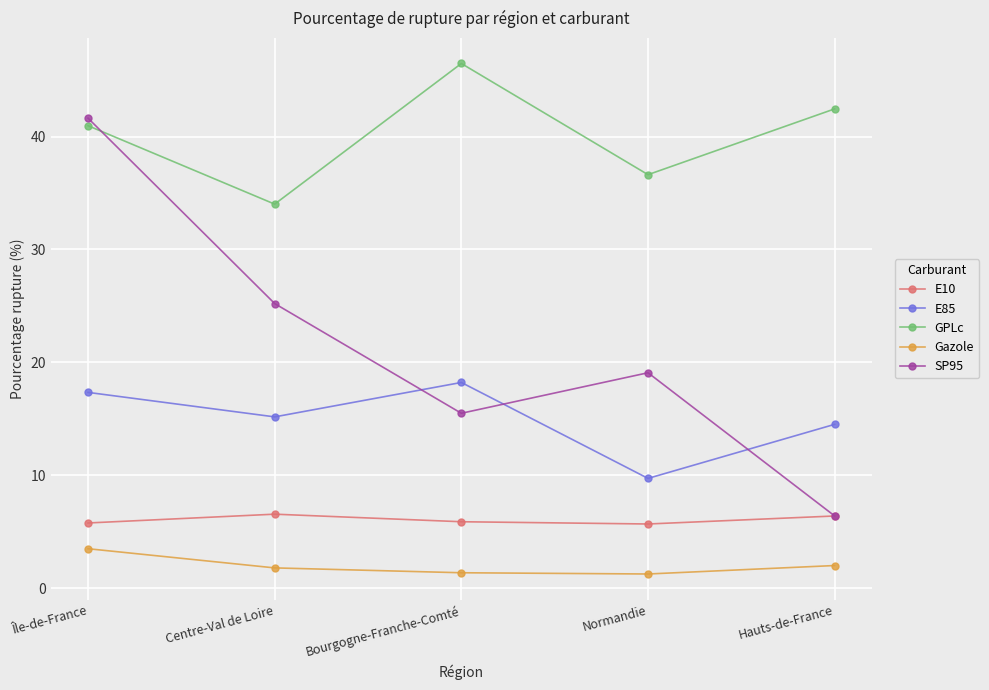

Read the GPLc value at Normandie.

36.6